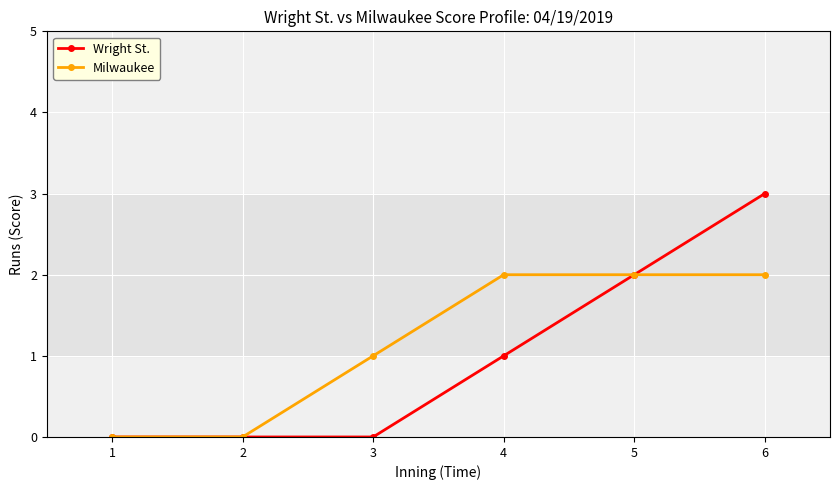

At which category is the sum across all series the highest?

6